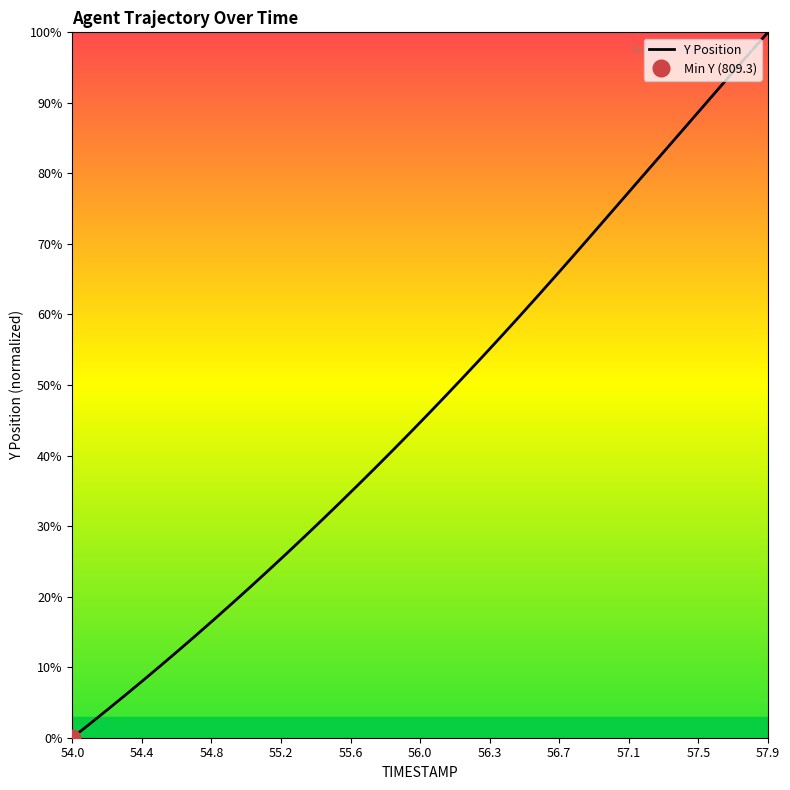

True or false: the data has more than 1 interior local peaks.

False